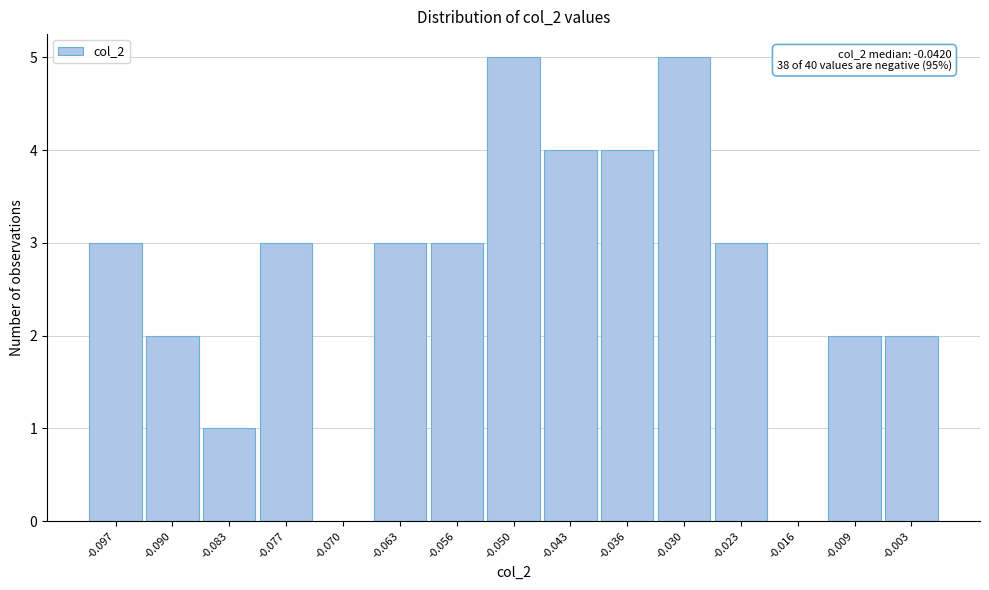

Reading left to right, transcribe all the data shown in this chart.

-0.097=3	-0.090=2	-0.083=1	-0.077=3	-0.070=0	-0.063=3	-0.056=3	-0.050=5	-0.043=4	-0.036=4	-0.030=5	-0.023=3	-0.016=0	-0.009=2	-0.003=2